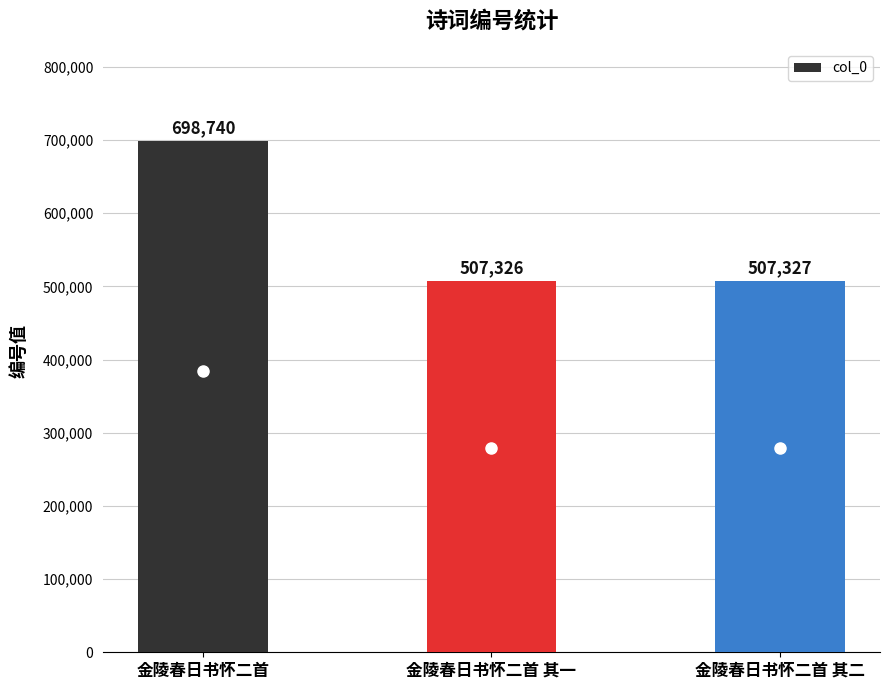

What is the average value?

571131